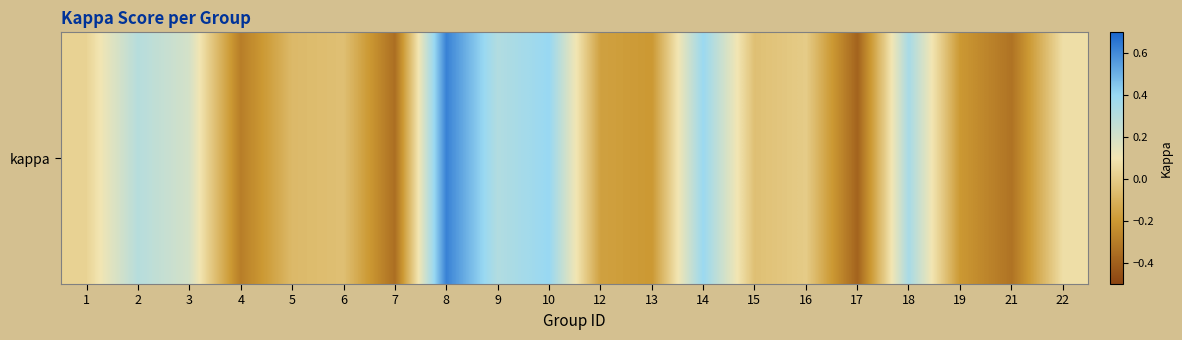

What is the minimum value shown in the chart?

-0.4